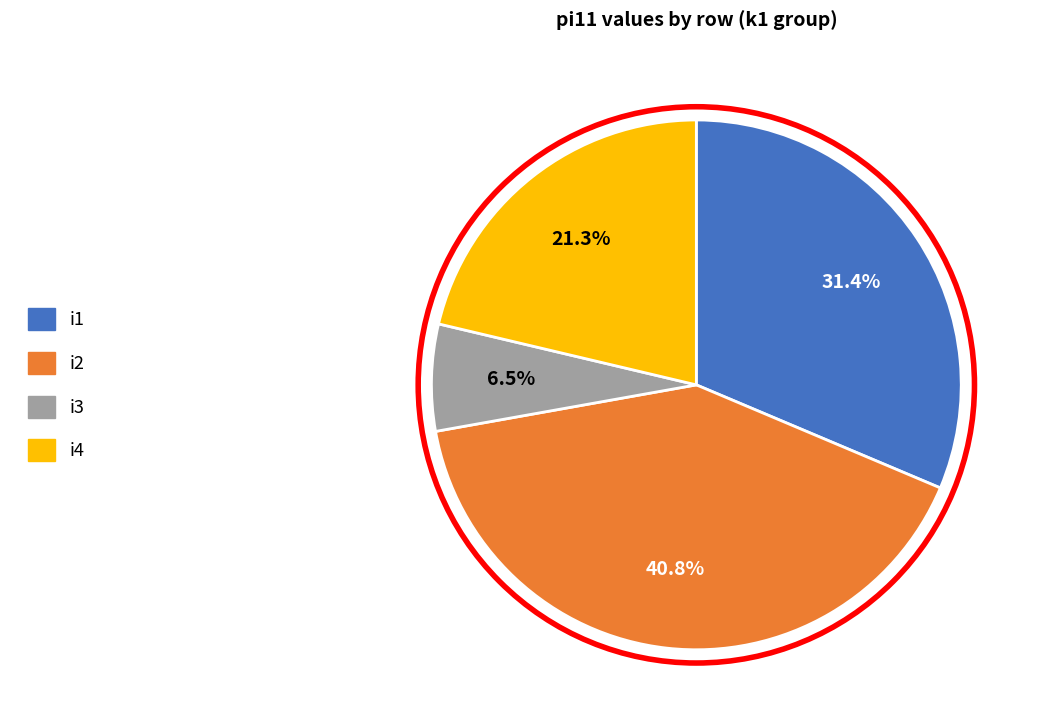

How many slices are in this pie chart?

4